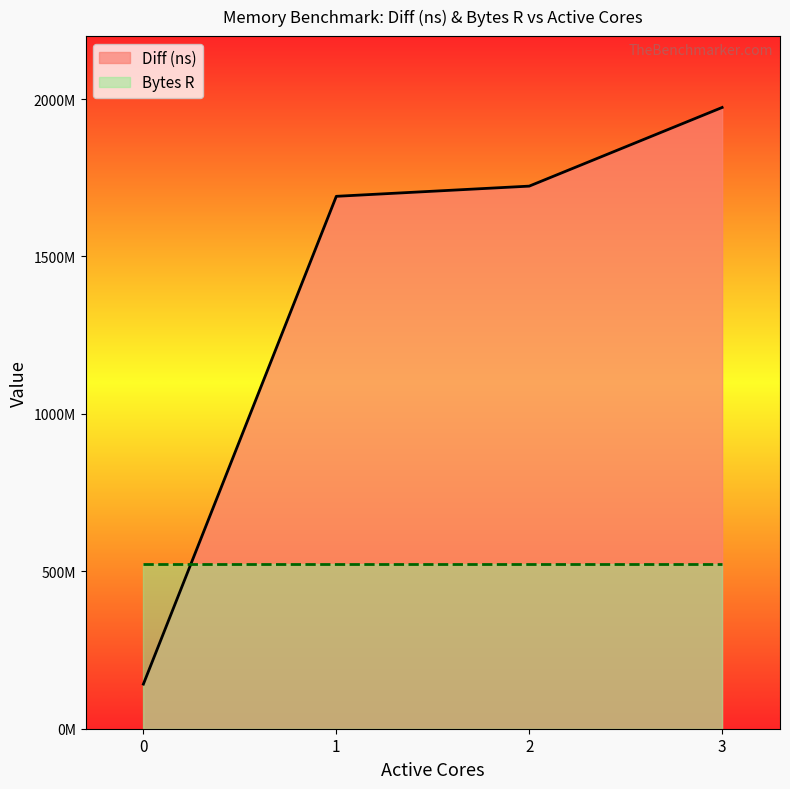

Reading left to right, extract all data points from this chart.

0=141731662	1=1691118322	2=1723490096	3=1973309627